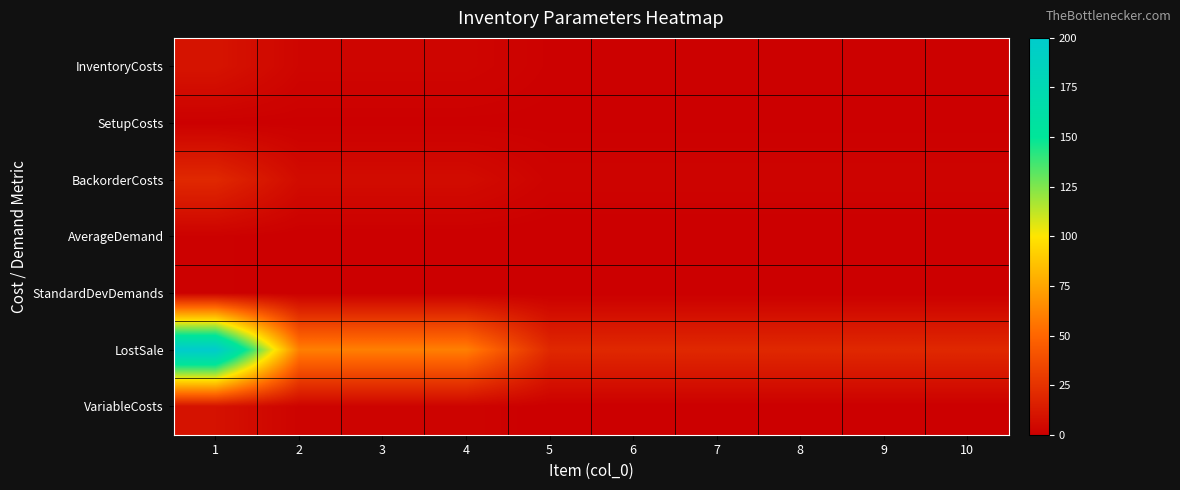

Which label corresponds to the largest value in the chart?

1